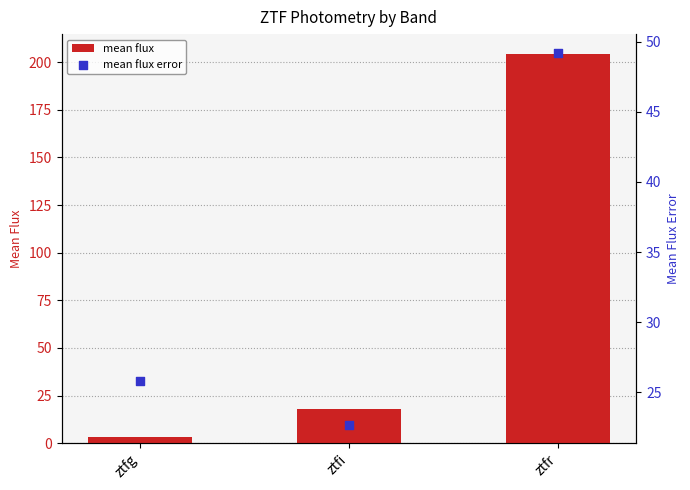

Which series contains the lowest Y value?

mean flux